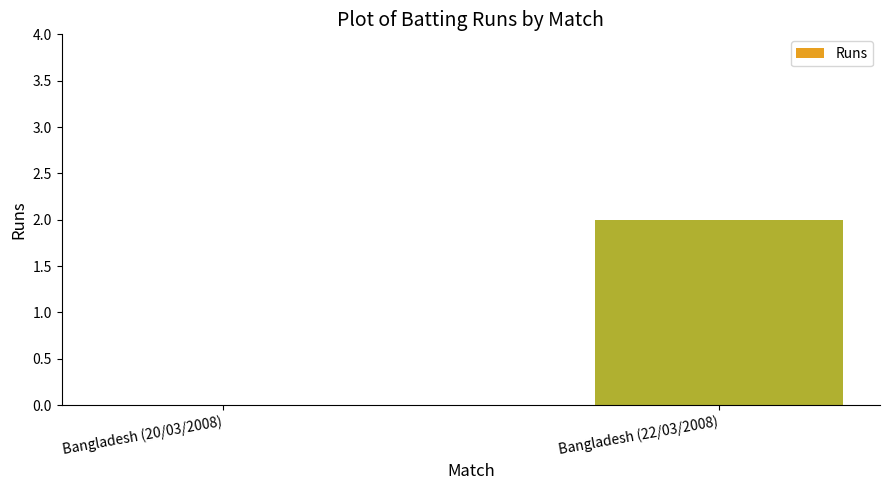

What is the difference between the values at Bangladesh (20/03/2008) and Bangladesh (22/03/2008)?

2